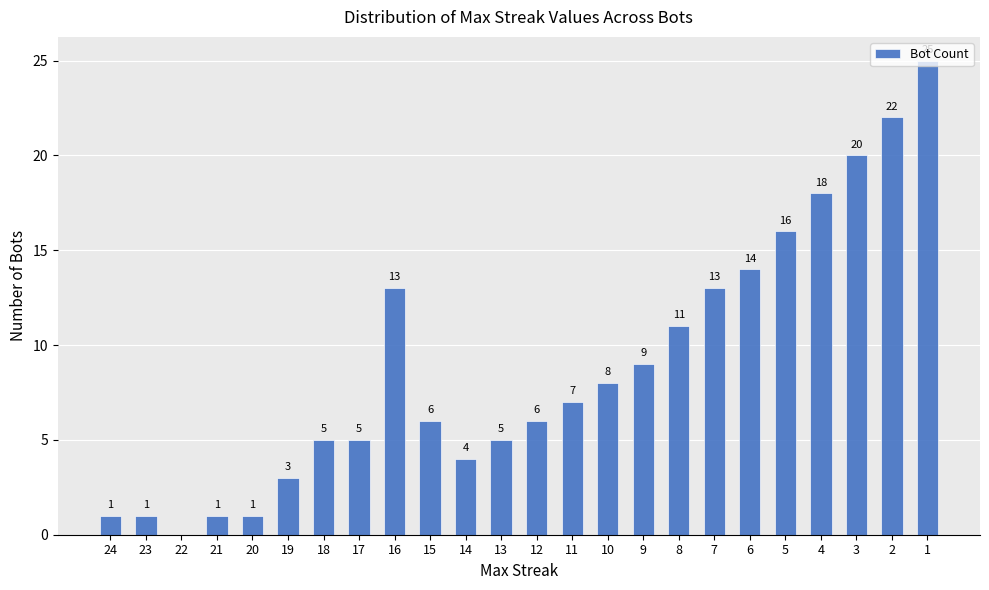

Which category has the highest value across all series?

1